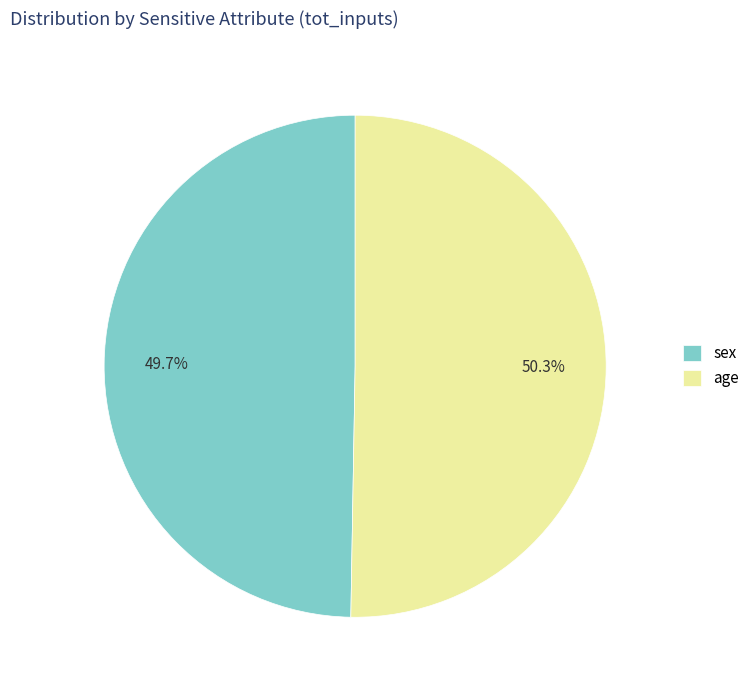

Is the sum of sex and age greater than half?

Yes